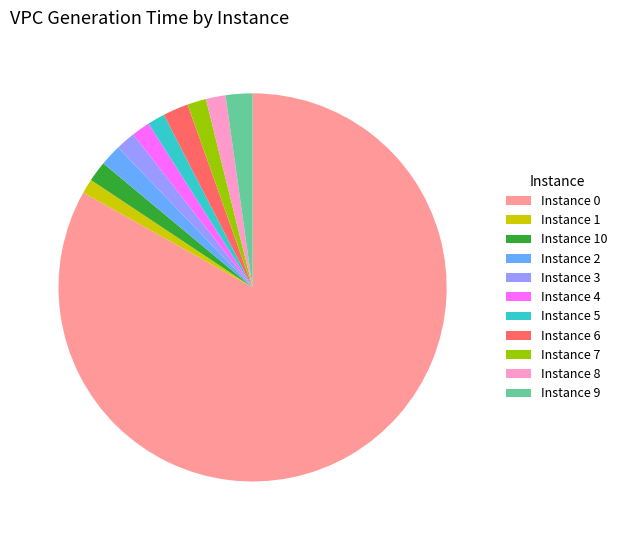

How many segments does this pie chart have?

11